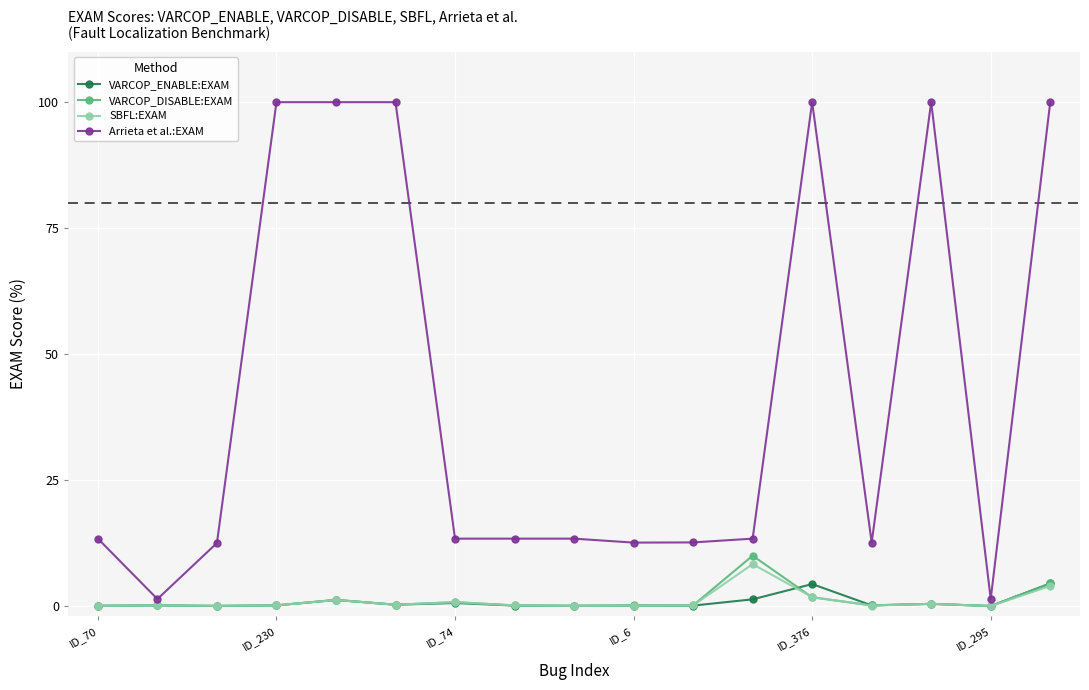

What is the average value of the VARCOP_DISABLE:EXAM series?

1.2